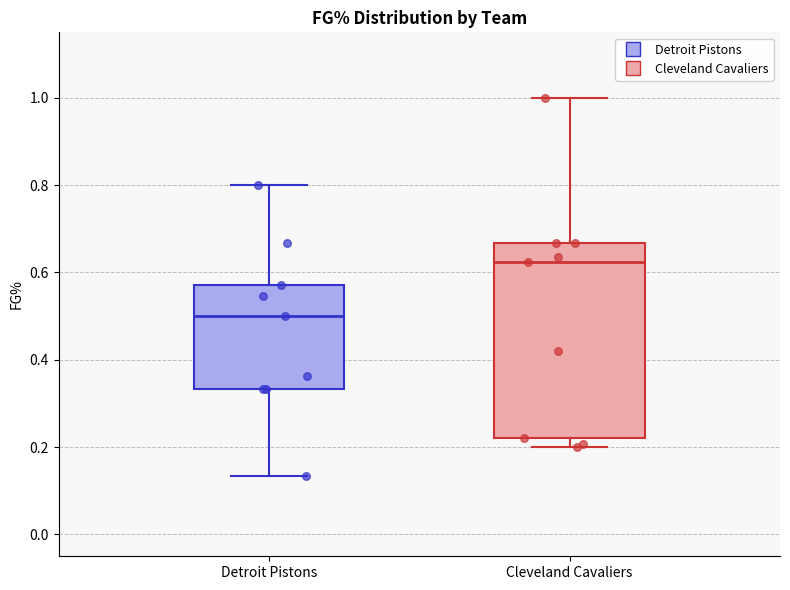

Which box has the lowest median line?

Detroit Pistons